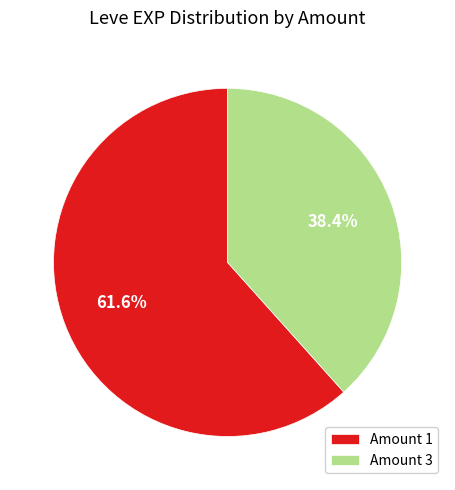

Rank the categories by value from highest to lowest.

Amount 1, Amount 3